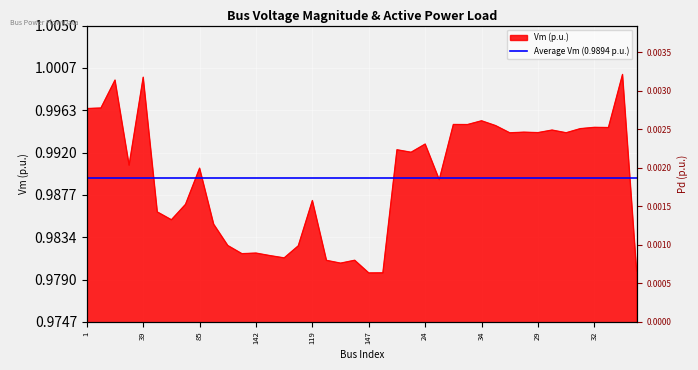

Rank the categories by value from highest to lowest.

38, 39, 3, 2, 1, 34, 25, 33, 31, 32, 35, 36, 30, 28, 29, 37, 26, 24, 22, 23, 5, 85, 168, 119, 156, 154, 153, 155, 144, 158, 142, 141, 143, 123, 124, 146, 90, 159, 95, 147